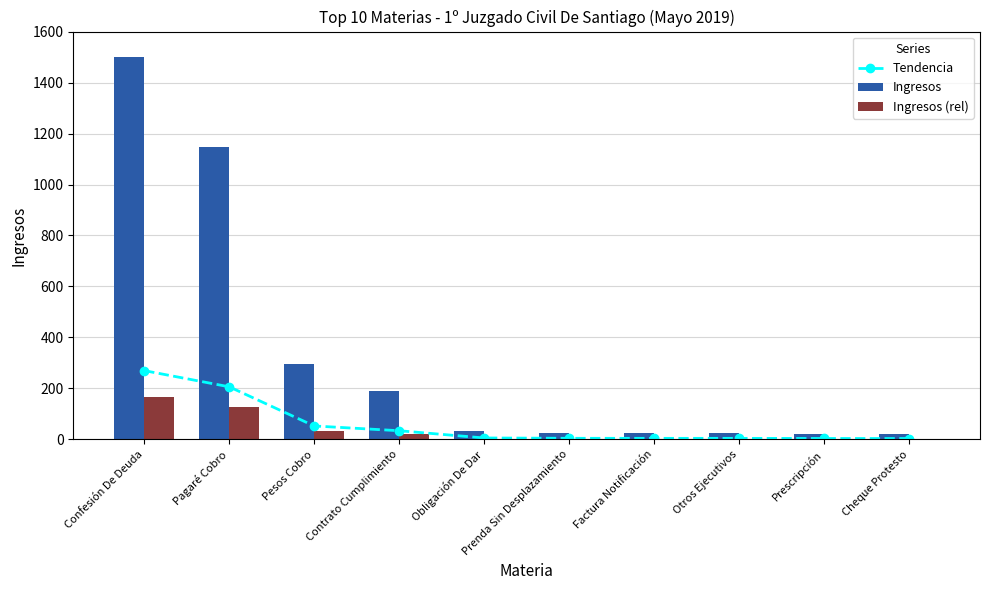

Rank the series at Contrato Cumplimiento from lowest to highest value.

Ingresos (rel), Tendencia, Ingresos